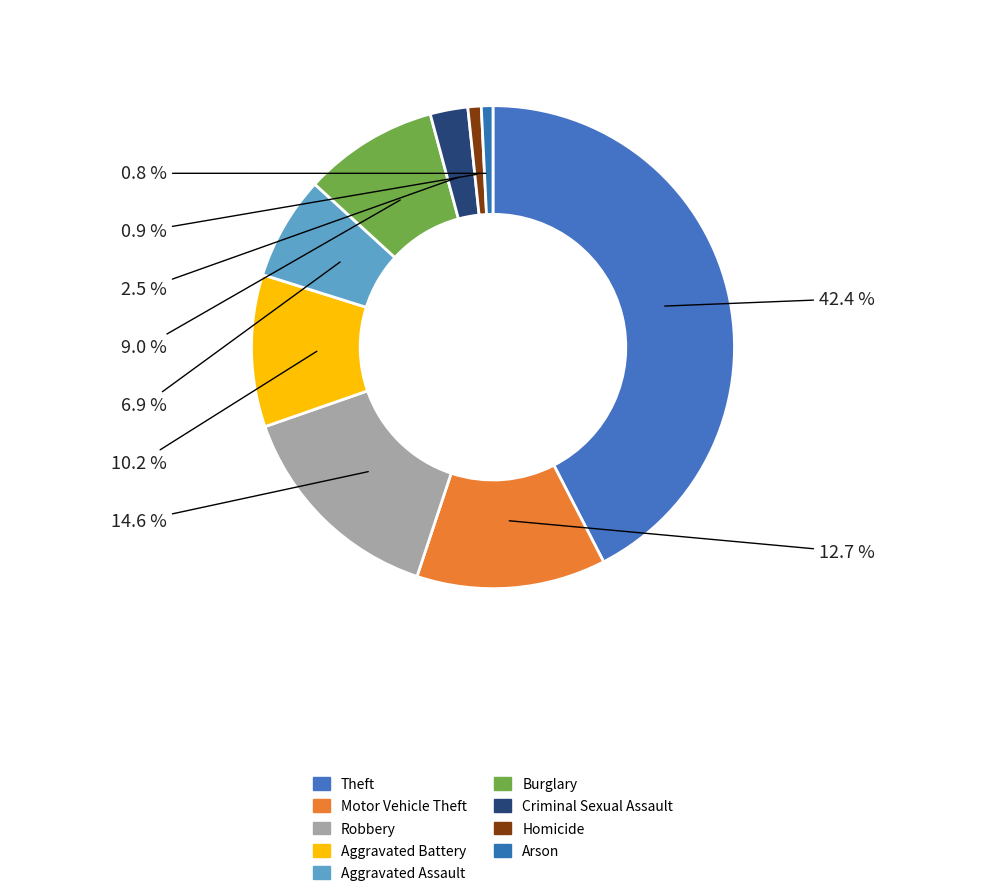

How many segments does this pie chart have?

9